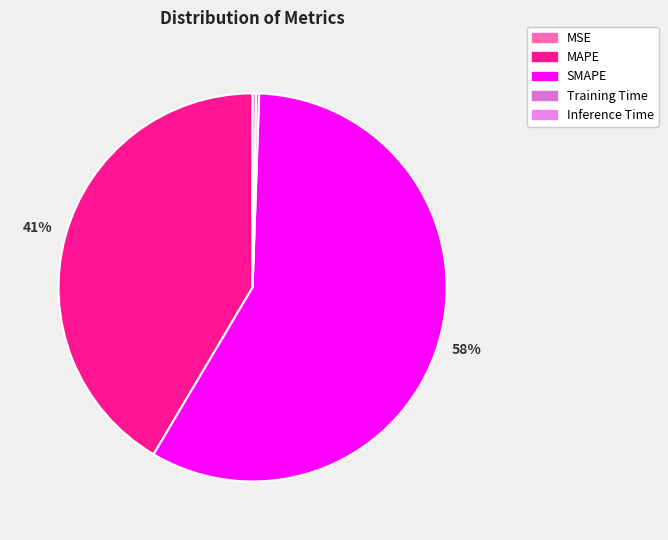

How many segments does this pie chart have?

5